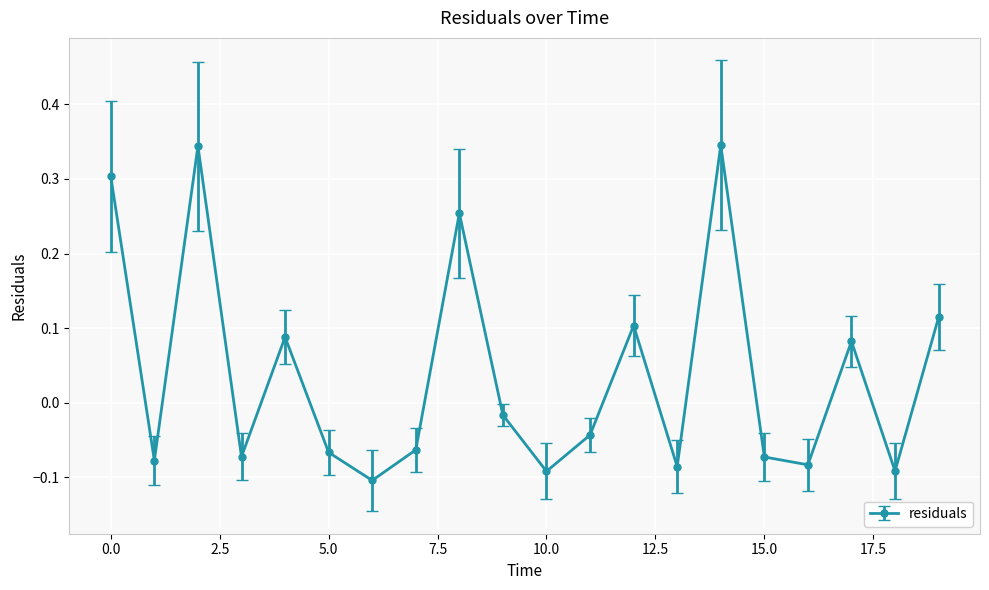

How many points are higher than both their immediate neighbors (excluding endpoints)?

6